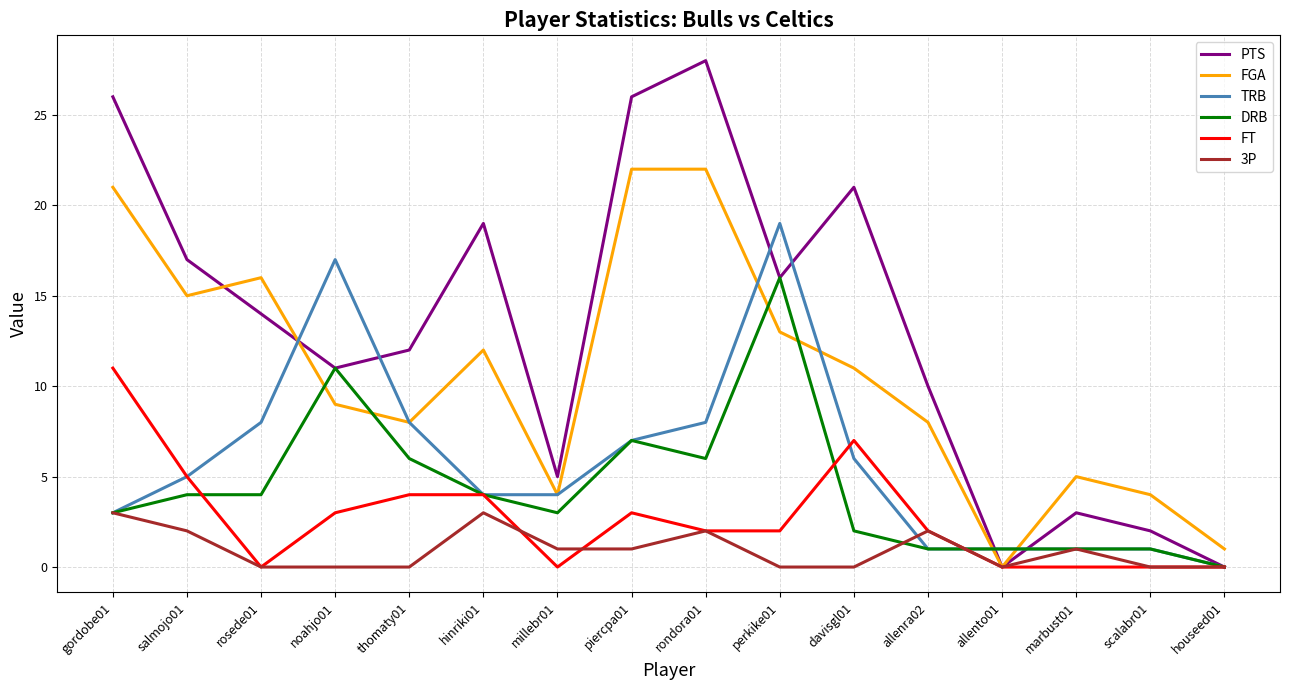

What is the difference between the maximum and second lowest values in the FT series?

11